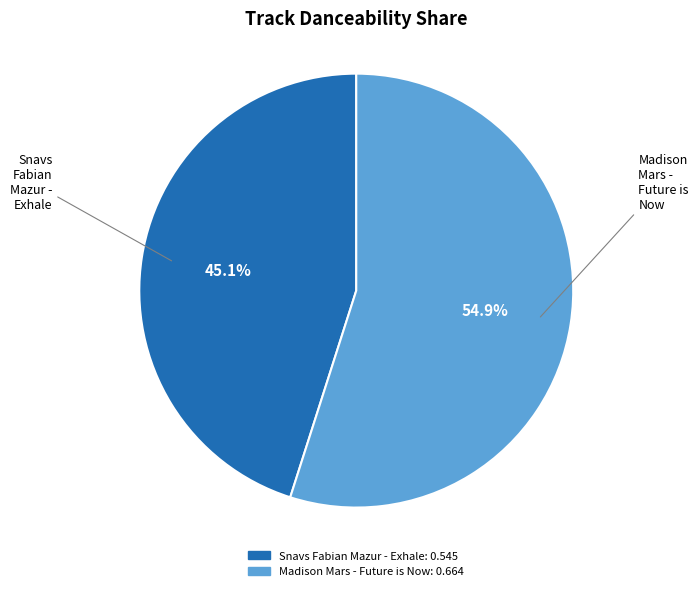

Is the sum of Madison Mars - Future is Now and Snavs Fabian Mazur - Exhale greater than half?

Yes